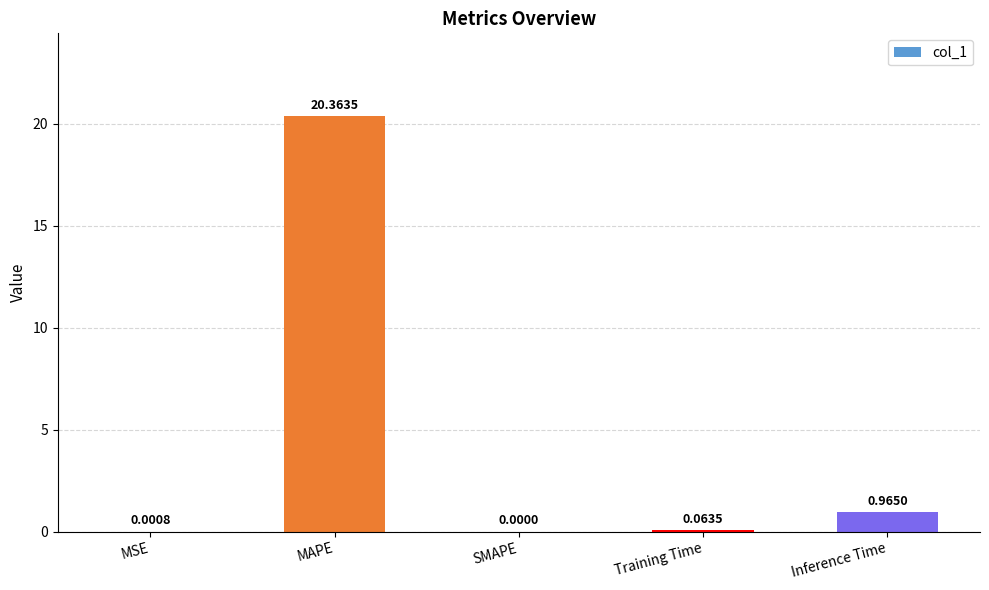

Between MAPE and SMAPE, which is larger?

MAPE